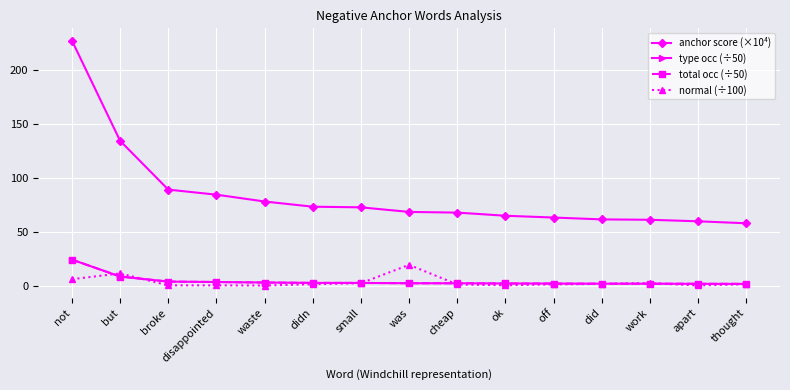

Does the chart have visible grid lines?

Yes